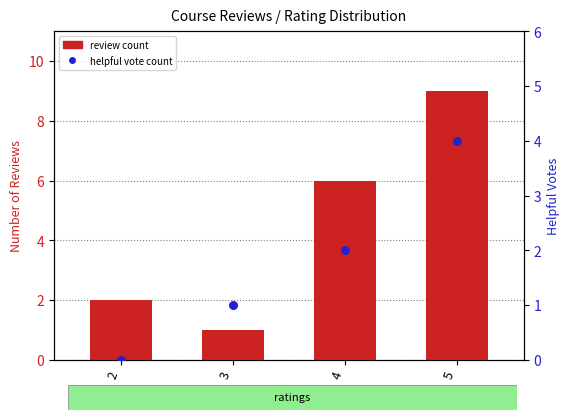

What are all the series names shown in the legend?

review count, helpful vote count